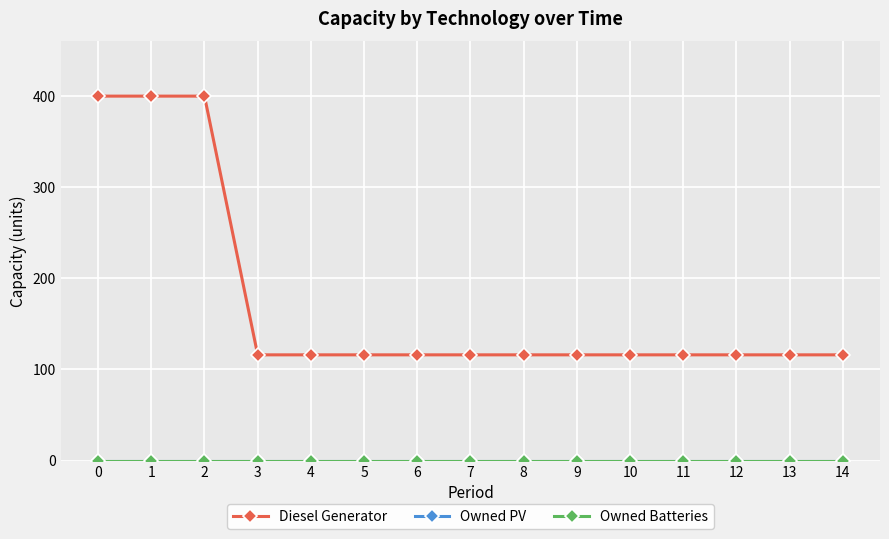

Does the chart have visible grid lines?

Yes